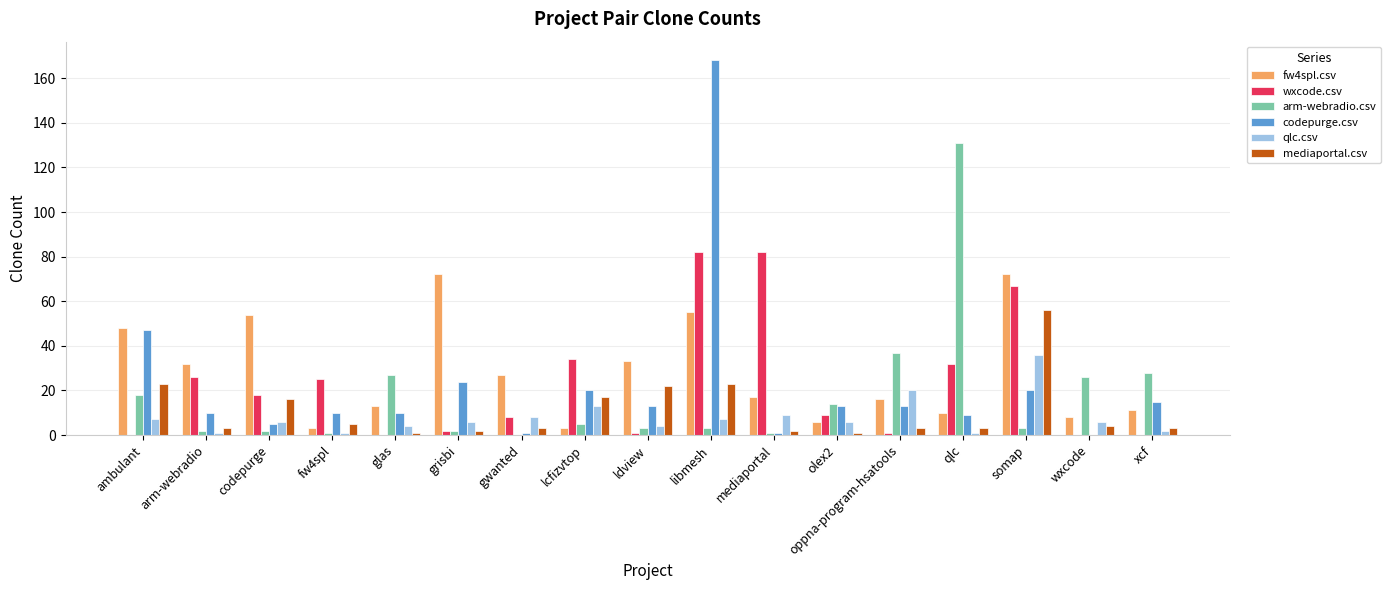

Between fw4spl and libmesh, which series saw the biggest shift?

codepurge.csv